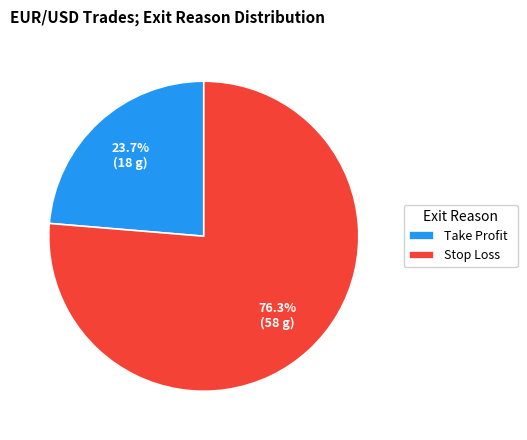

To the nearest percent, what portion does Take Profit represent?

24%